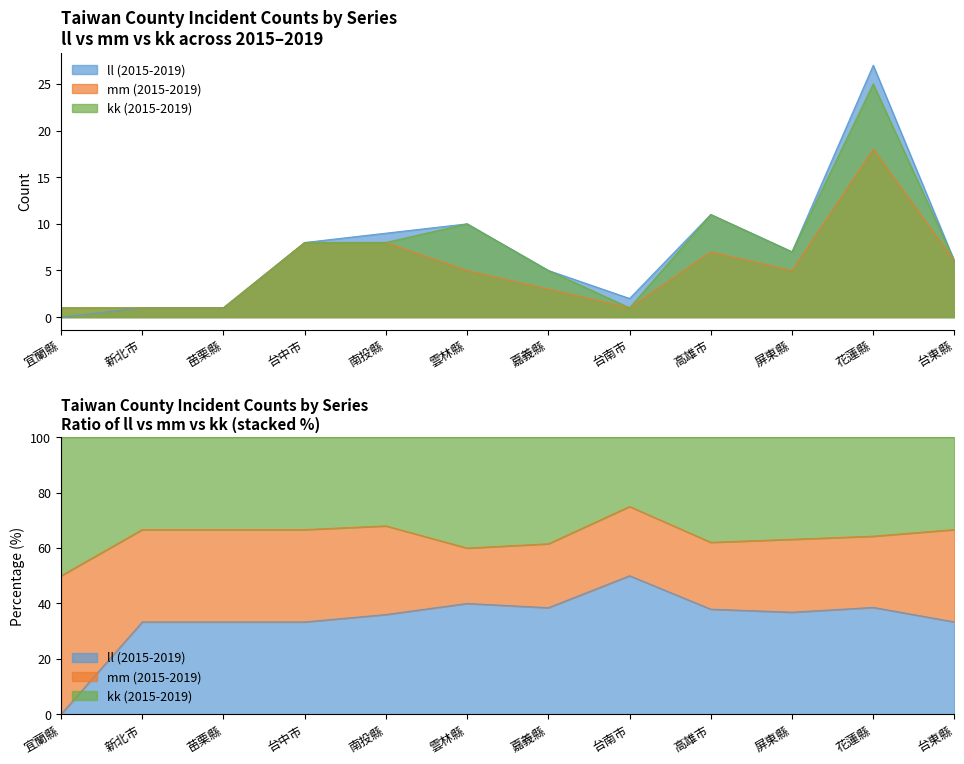

At which category is the sum across all series the highest?

花蓮縣